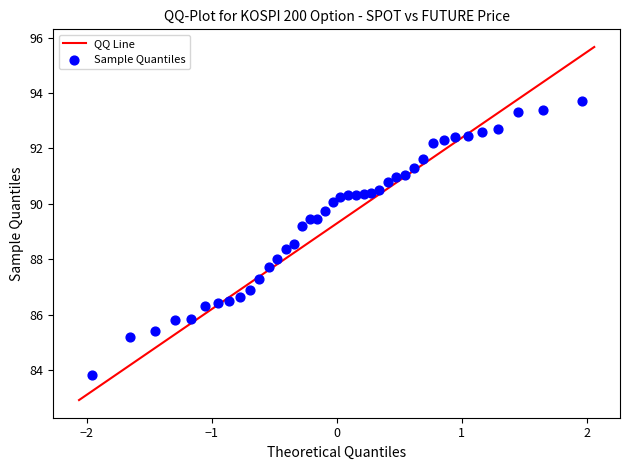

What is the range of X values (max minus min)?

3.9